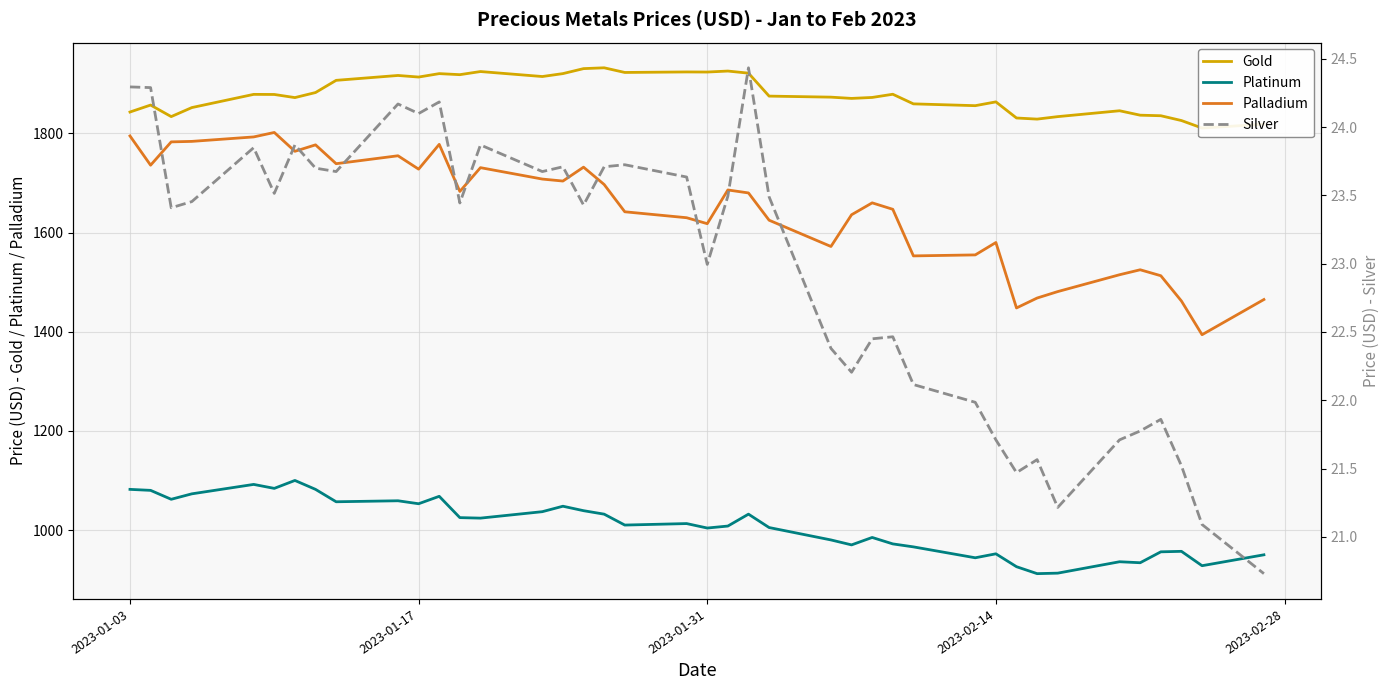

True or false: Palladium and Platinum cross at least once.

False